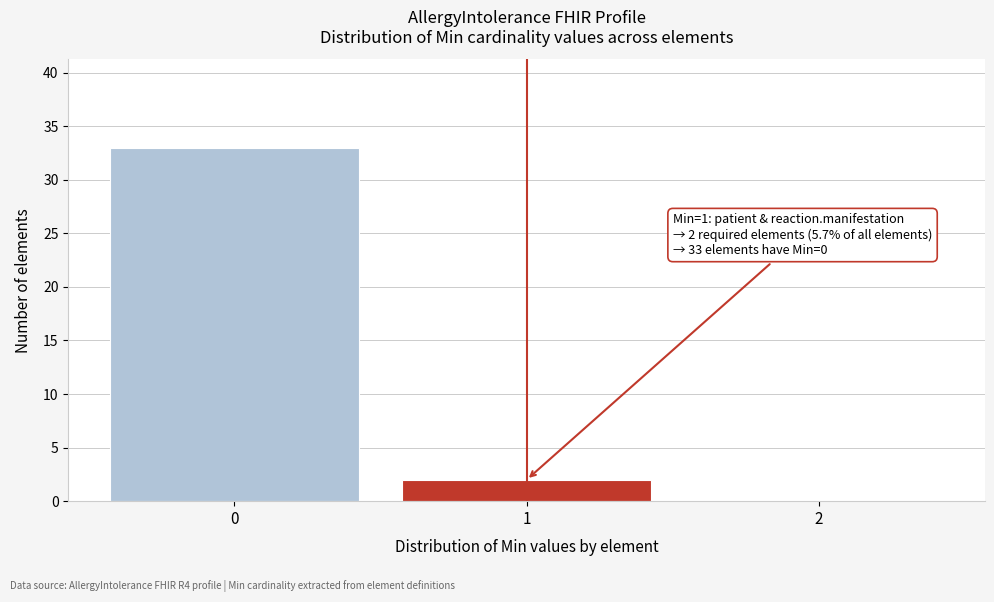

Over which range of the x-axis is the bar tallest?

-0.5 to 0.5